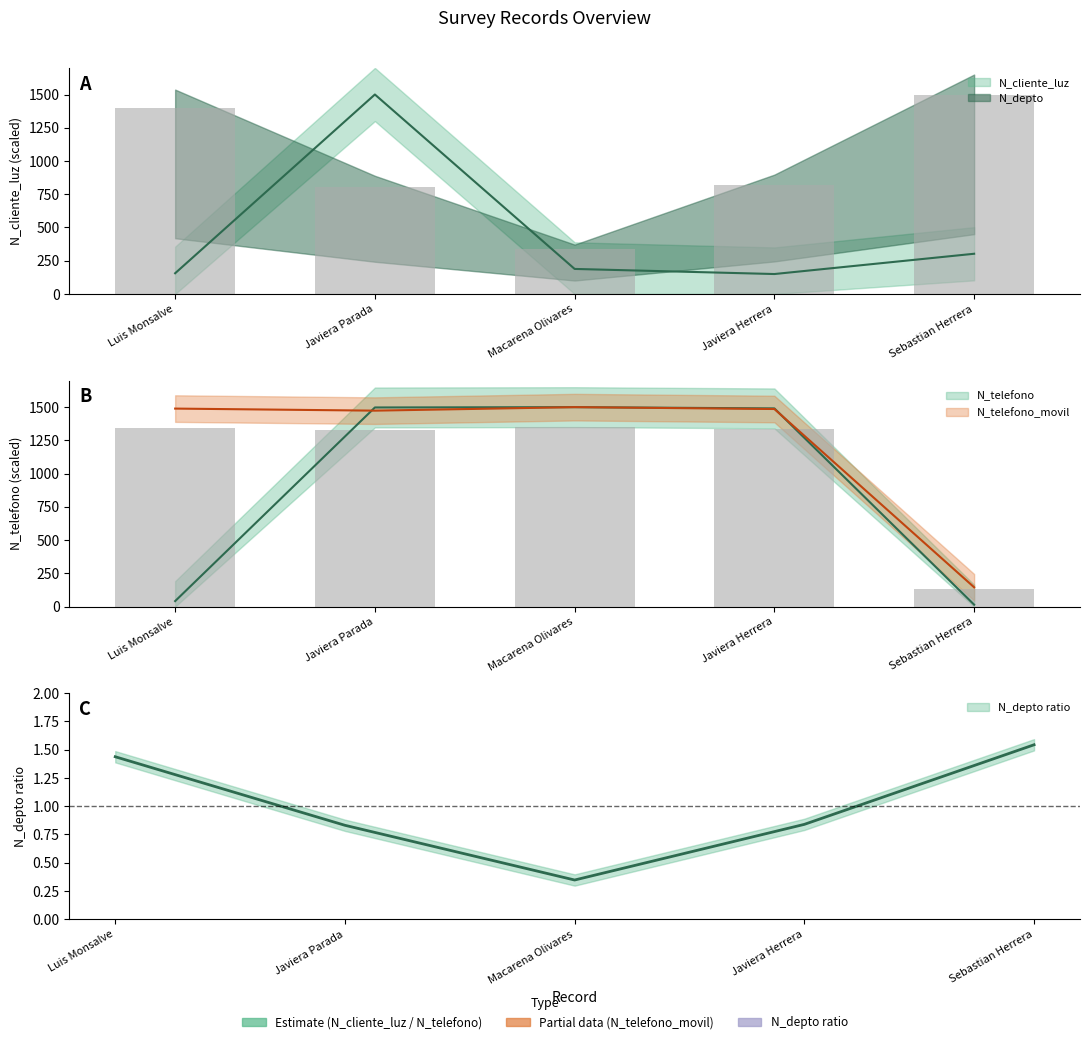

Reading left to right, what are all the values shown in this chart?

N_depto: 1397.1	807.9	337.5	815.9	1500.0
N_cliente_luz: 155.9	1500.0	188.3	150.0	302.5
N_telefono: 41.6	1497.6	1500.0	1490.6	14.7
N_telefono_movil: 1489.2	1473.7	1500.0	1486.0	145.6